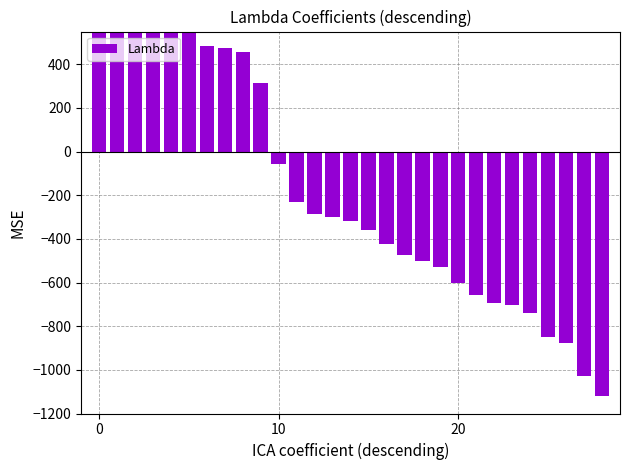

Which category has the lowest value across all series?

28